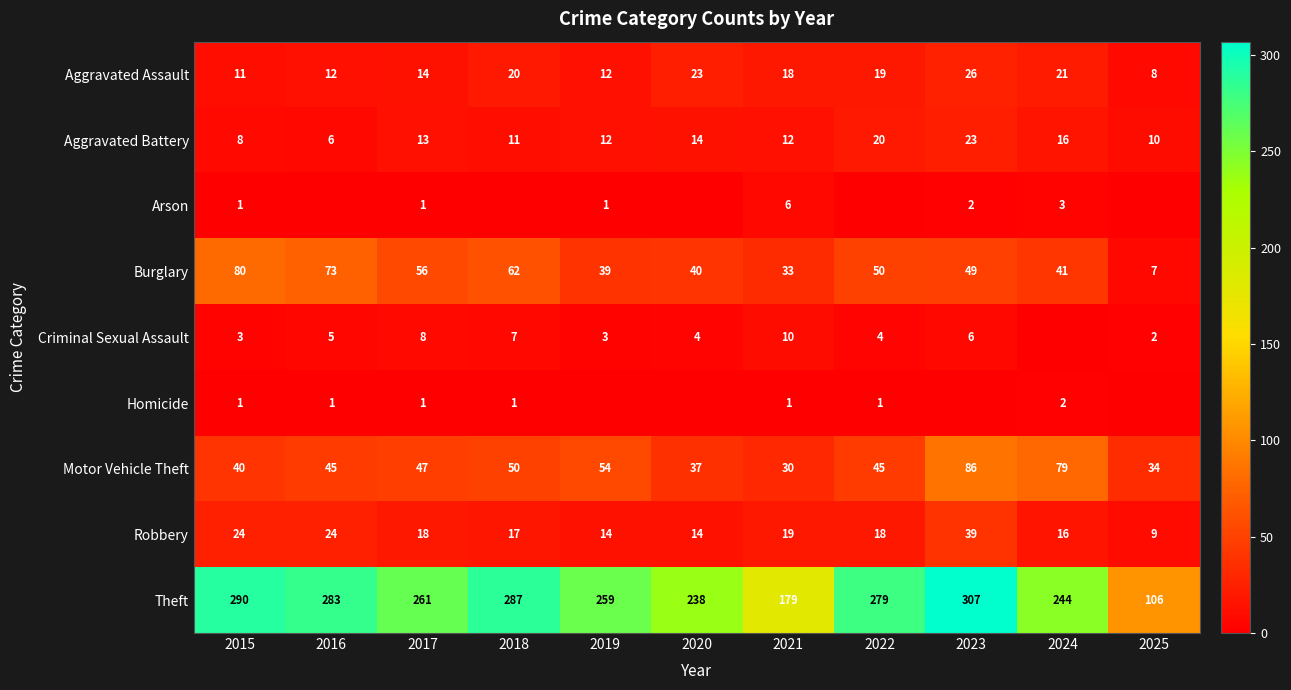

The value of Arson at 2015 is 0. True or false?

False